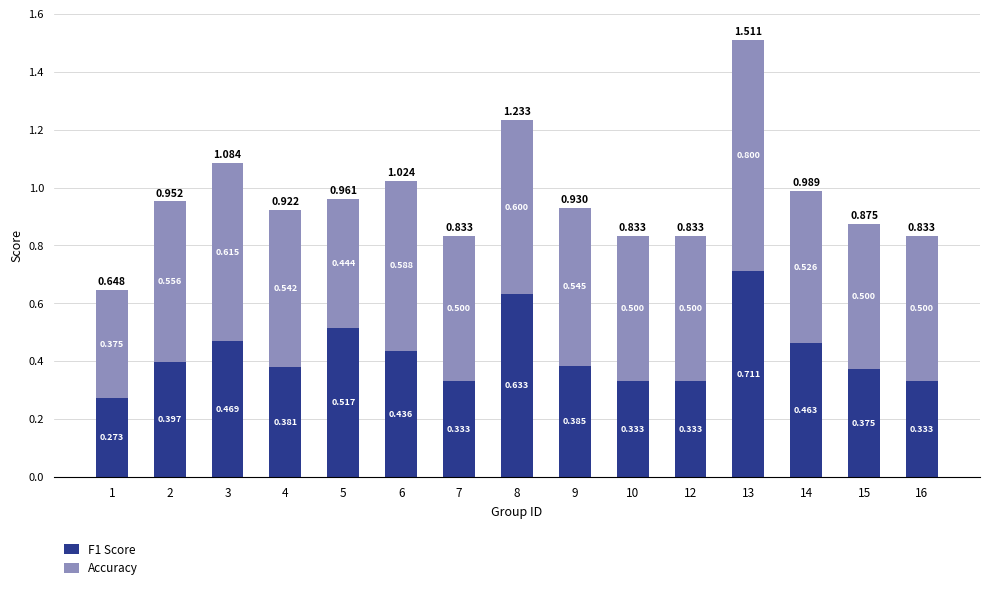

Rank the series at 7 from highest to lowest value.

Accuracy, F1 Score